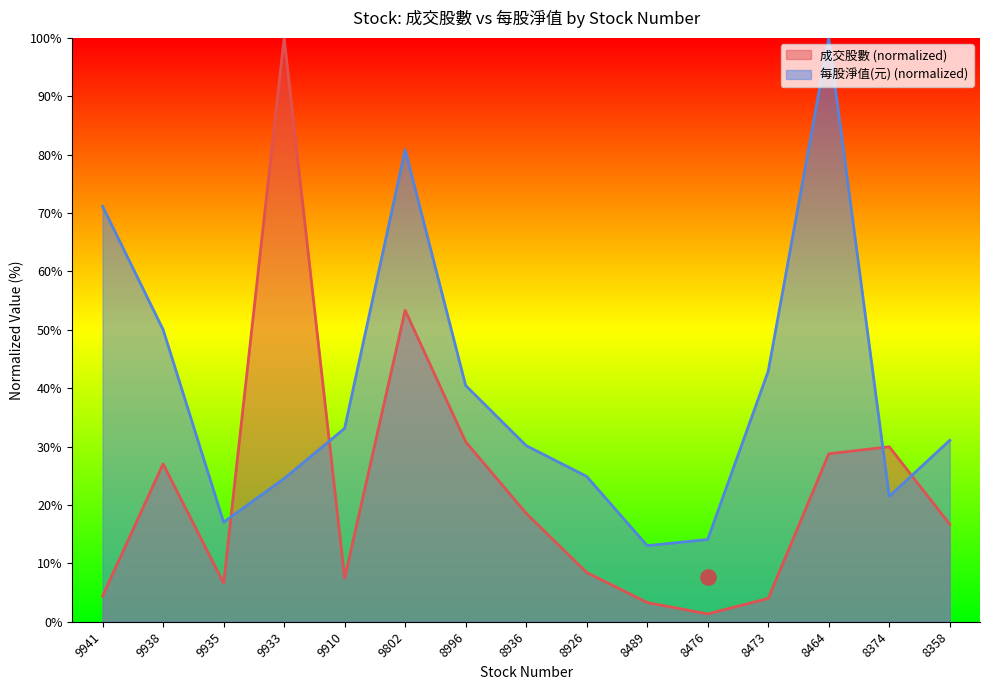

What are all the series names shown in the legend?

成交股數, 每股淨值(元)